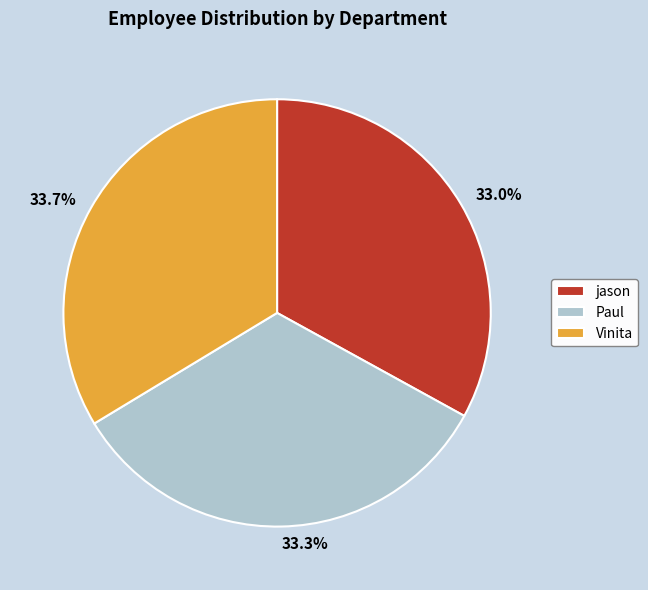

The Paul slice represents 27% of the pie. True or false?

False